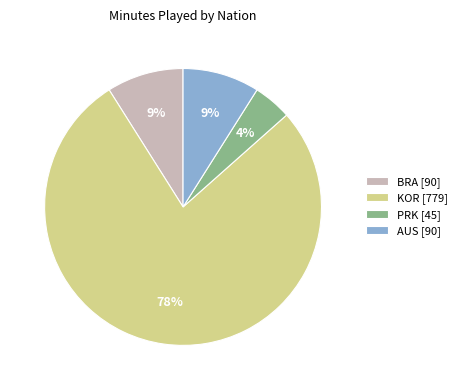

Is there a majority slice in this chart?

Yes